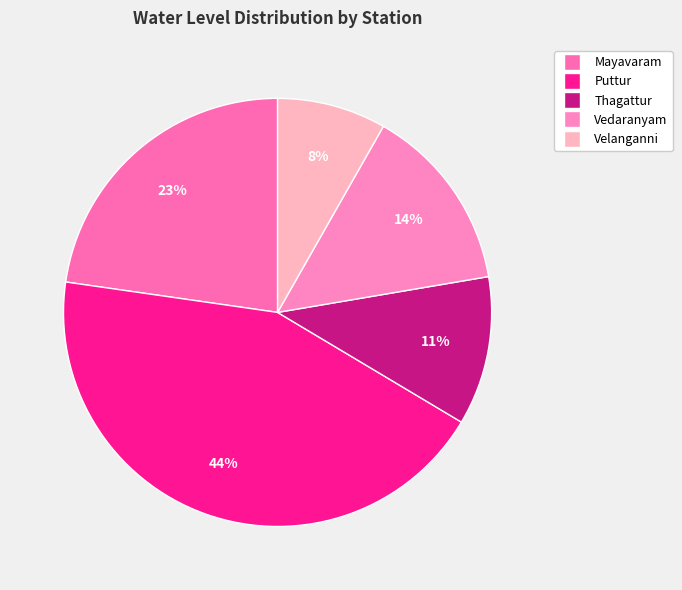

To the nearest percent, what is the average slice percentage?

20%